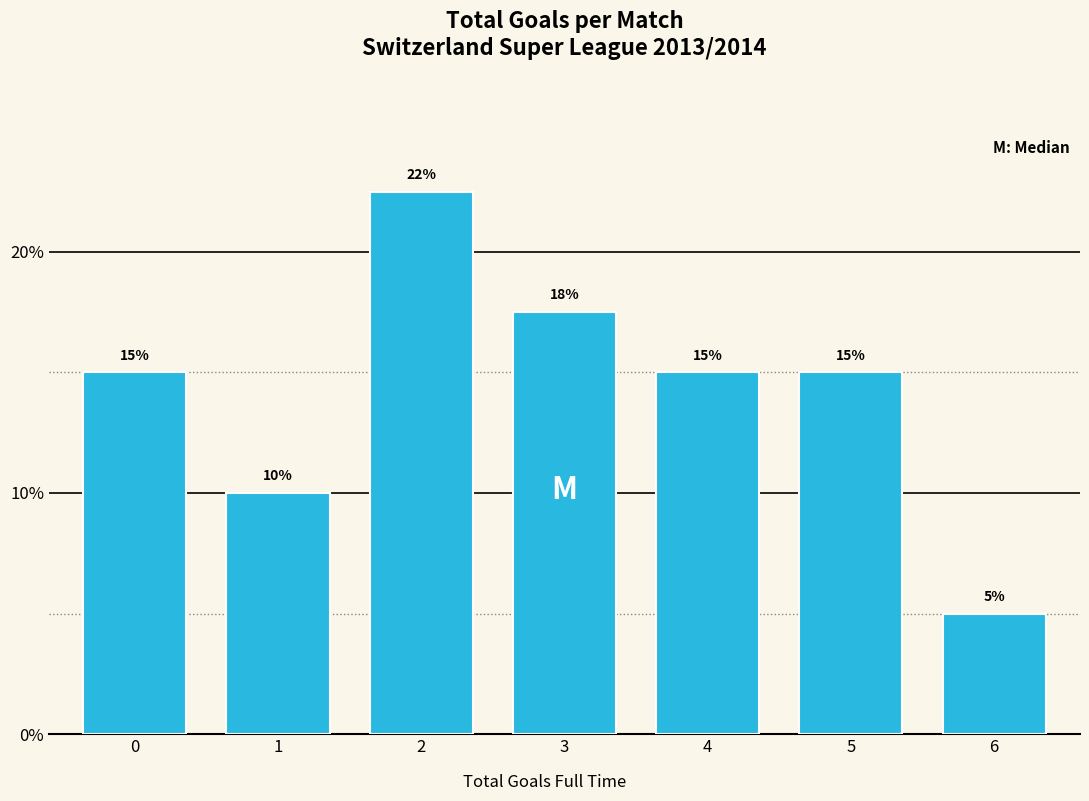

What is the value of the 7th bar from the left?

5.0